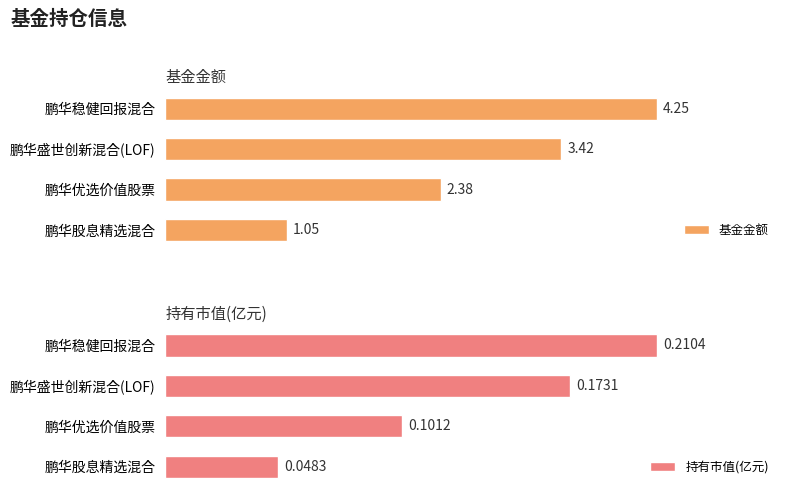

List the labels in order of 基金金额 value, largest first.

鹏华稳健回报混合, 鹏华盛世创新混合(LOF), 鹏华优选价值股票, 鹏华股息精选混合